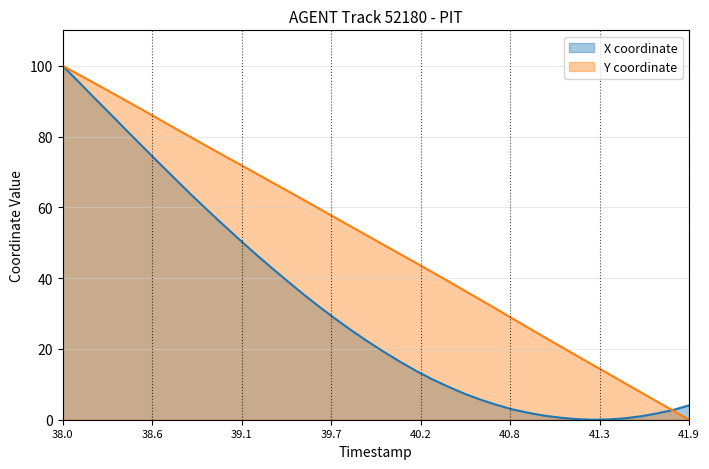

Which series has the largest total across all categories?

Y coordinate